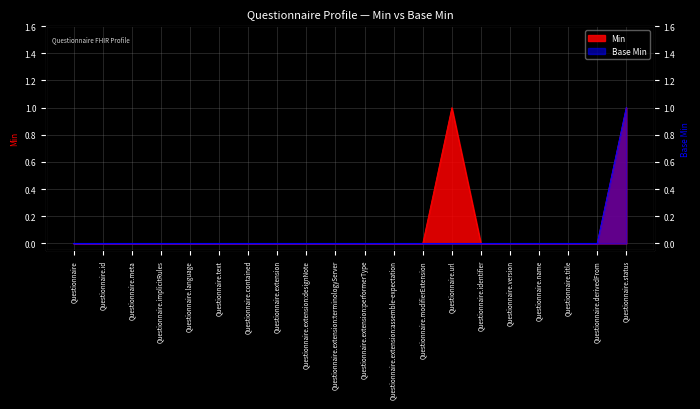

Which category has the highest value in the Base Min series?

Questionnaire.status